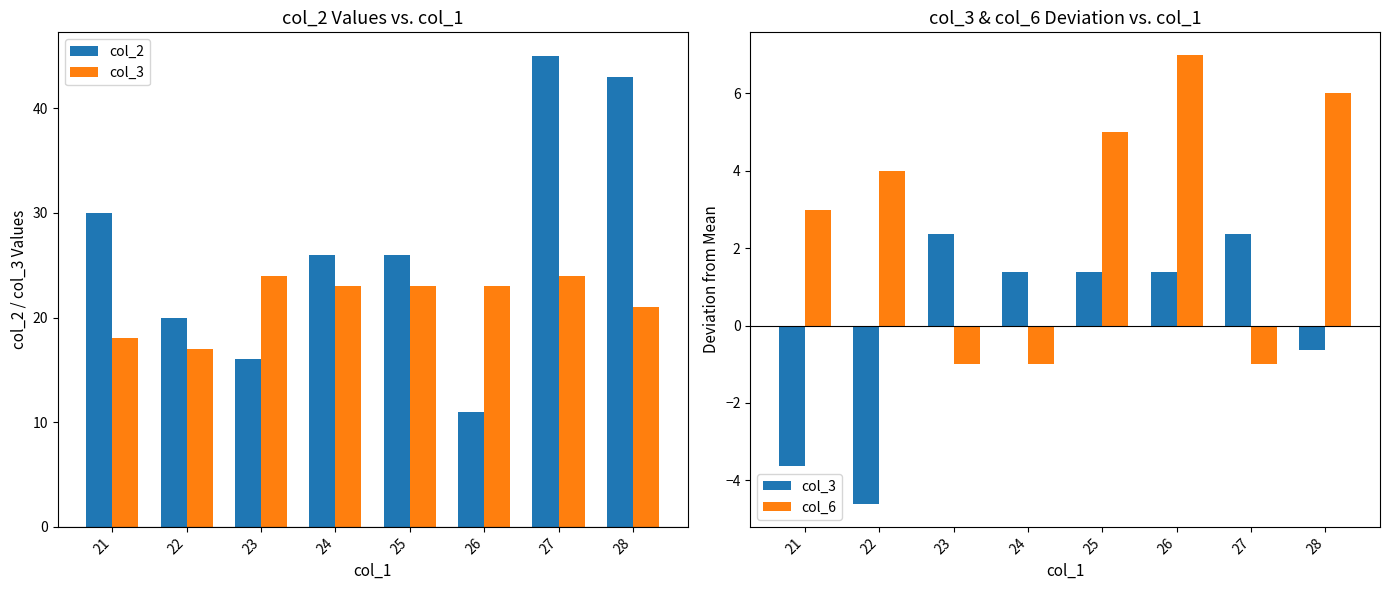

How many values in the col_3 series exceed 1?

5